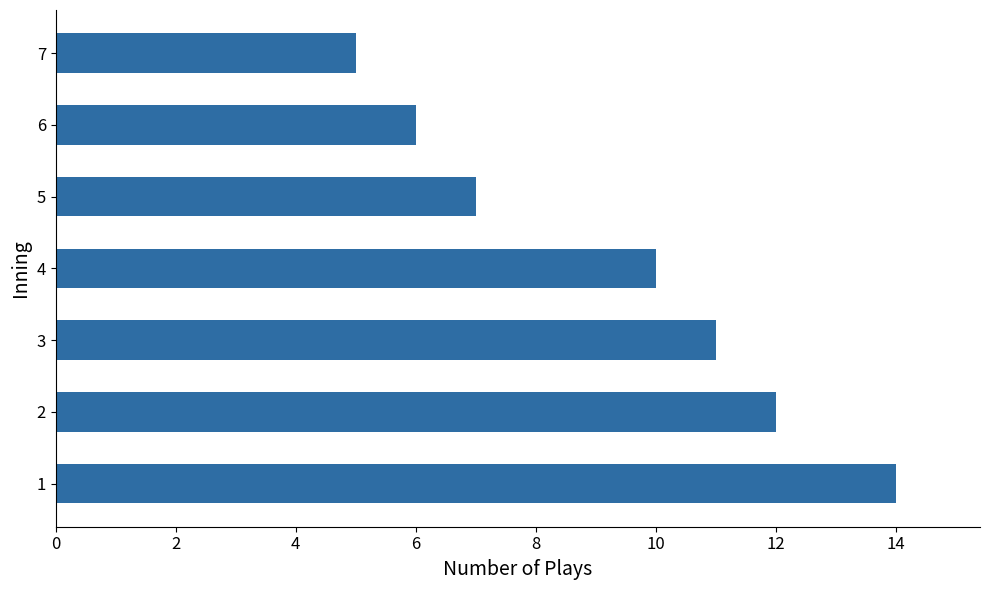

Reading bottom to top, list all the values displayed in this chart.

1=14	2=12	3=11	4=10	5=7	6=6	7=5